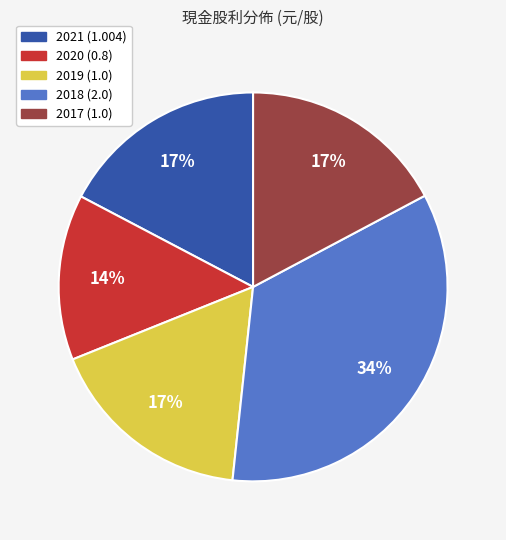

To the nearest percent, what is the combined percentage of 2018 (2.0) and 2020 (0.8)?

48%